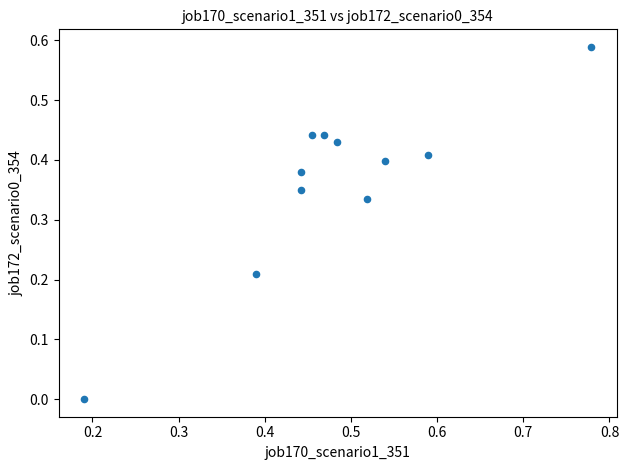

What is the average X value?

0.5